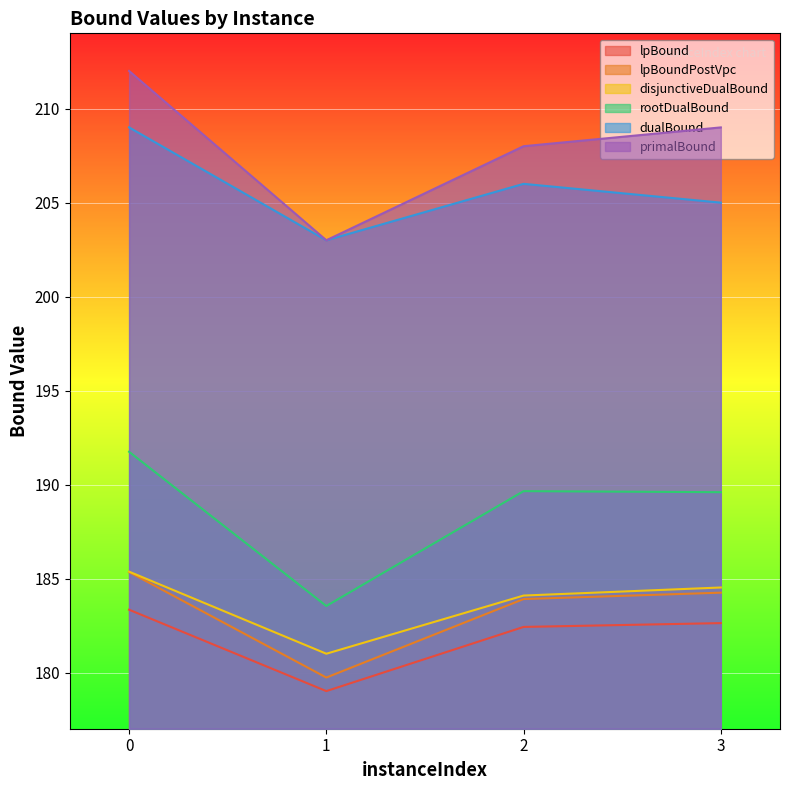

At 1, list the series in order from smallest to largest.

lpBound, lpBoundPostVpc, disjunctiveDualBound, rootDualBound, dualBound, primalBound